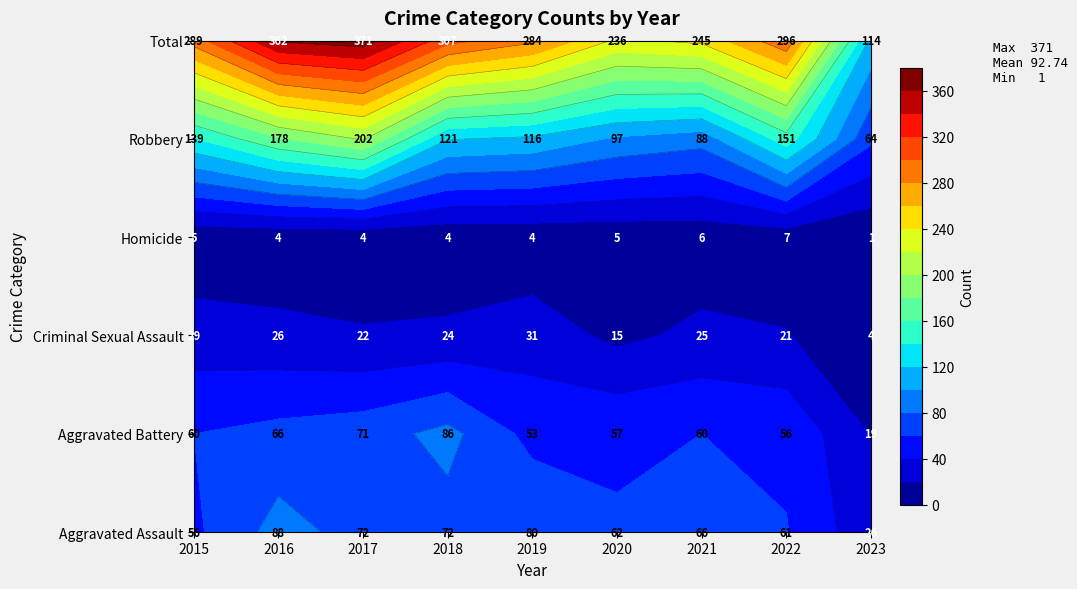

At how many categories does at least one series exceed 309?

2